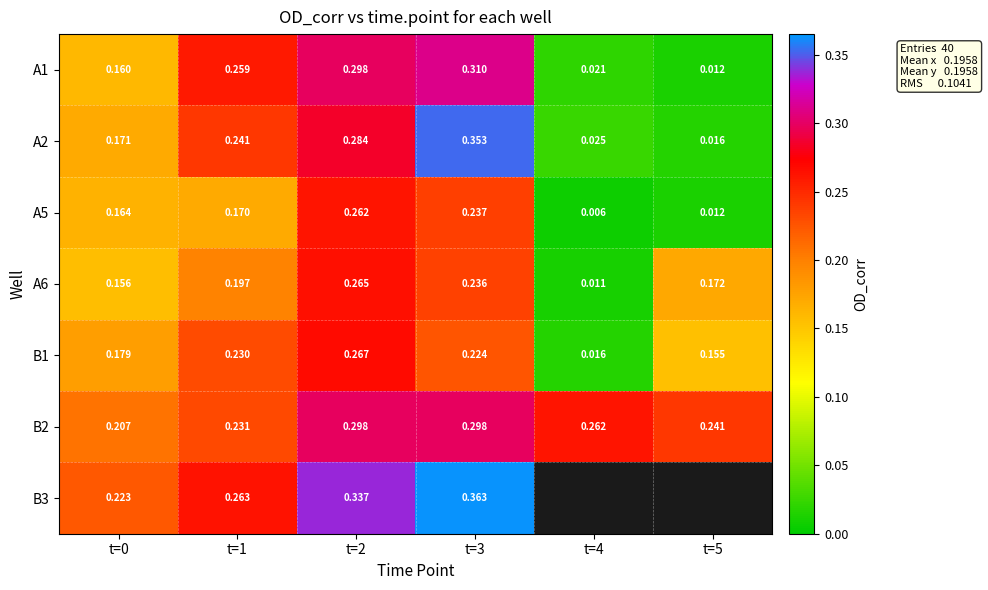

Between t=1 and t=3, which is larger?

t=3